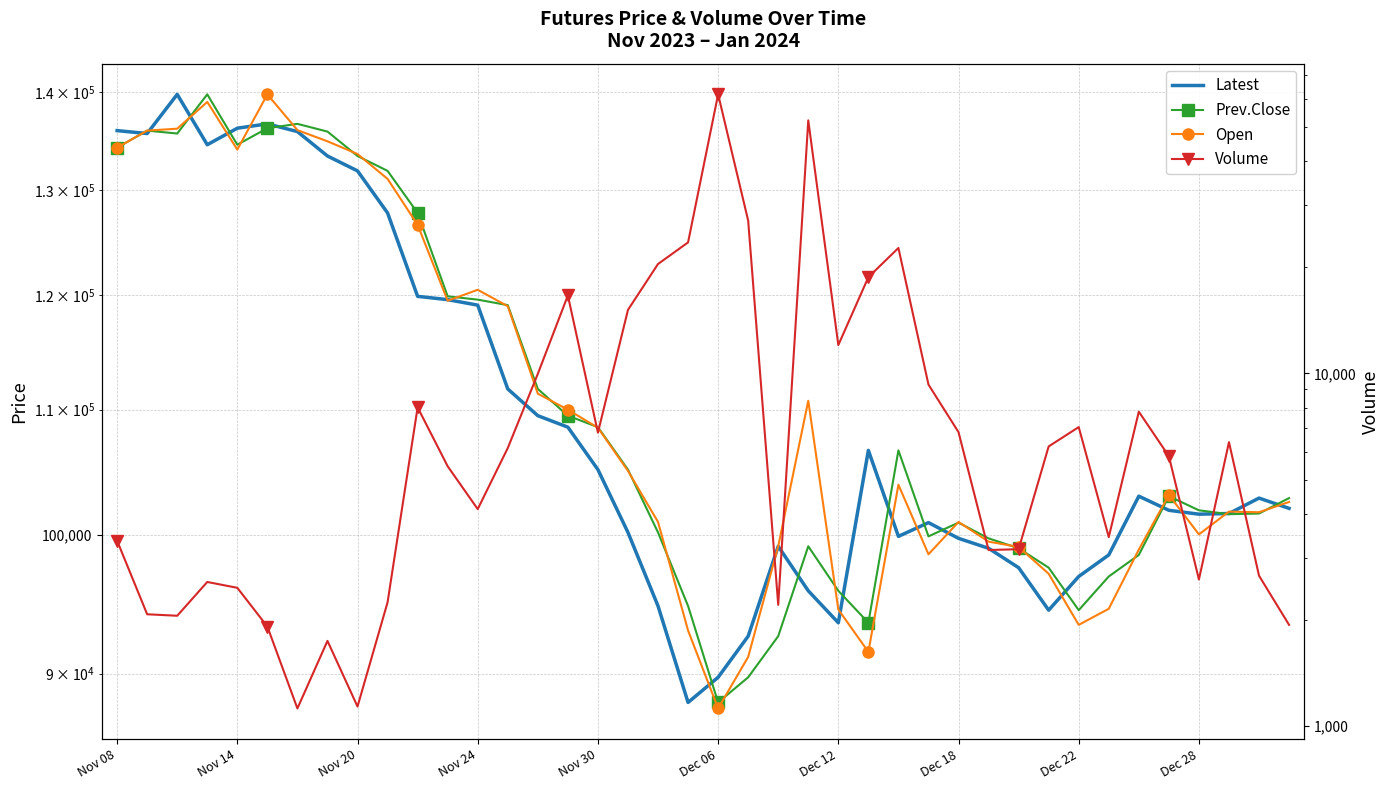

What is the sum of the Latest values at 15 and 18?

203300